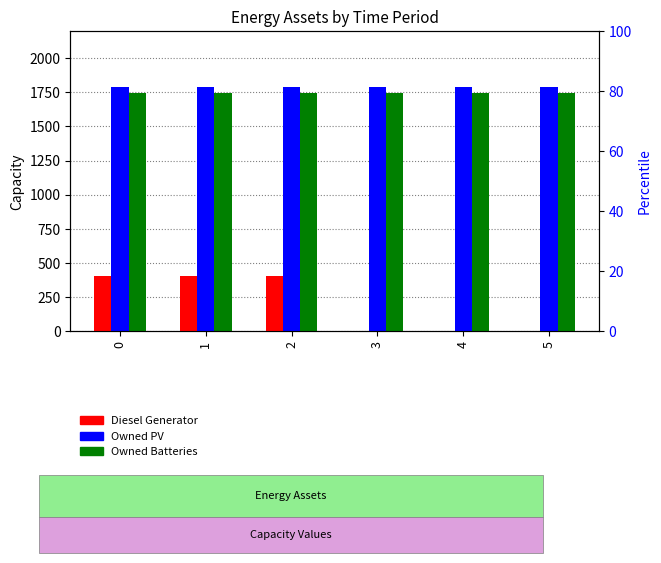

Are the bars horizontal?

No